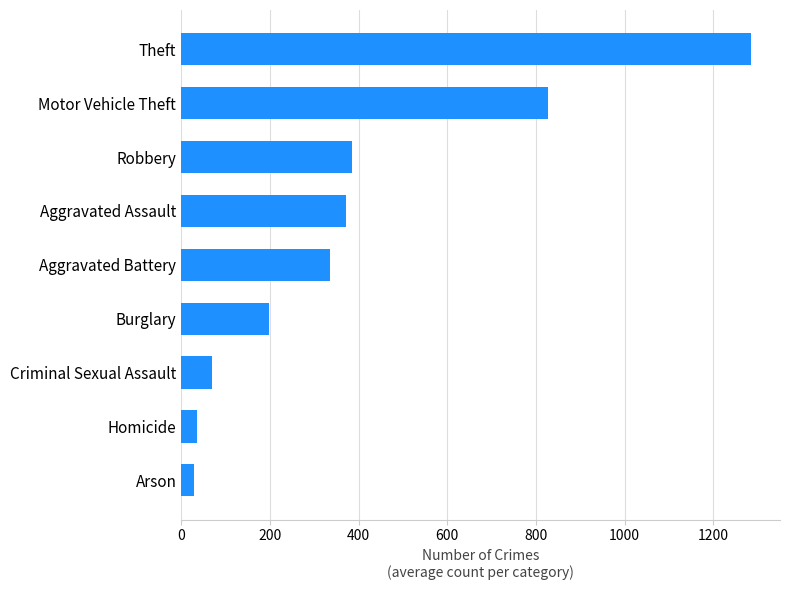

Read the value at Aggravated Battery.

336